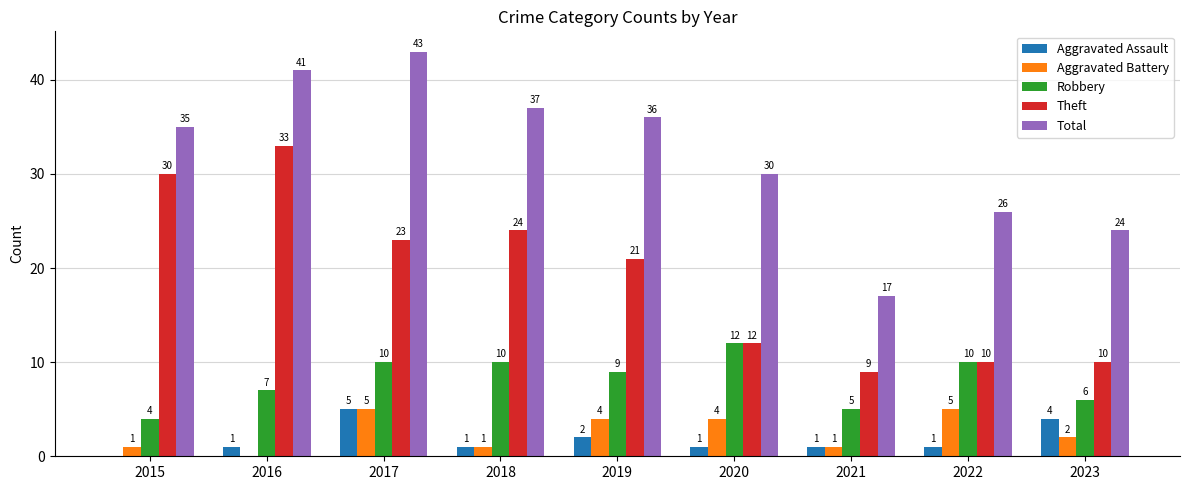

Which series has the largest total across all categories?

Total